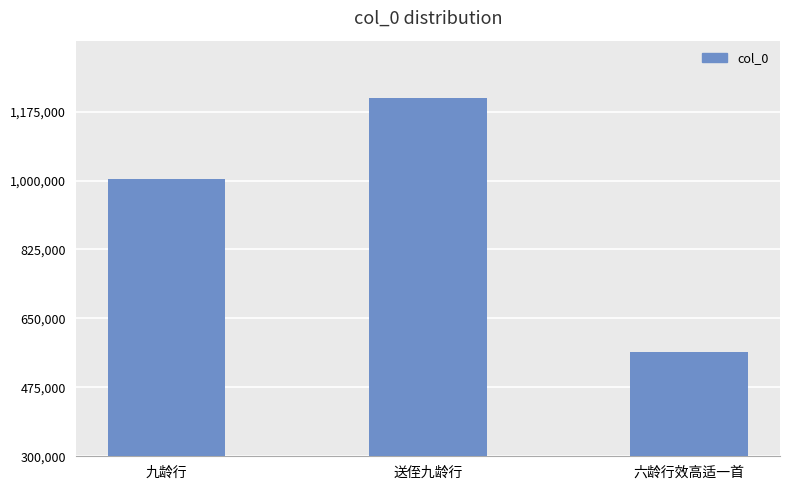

The value at 六龄行效高适一首 is 565797. True or false?

True